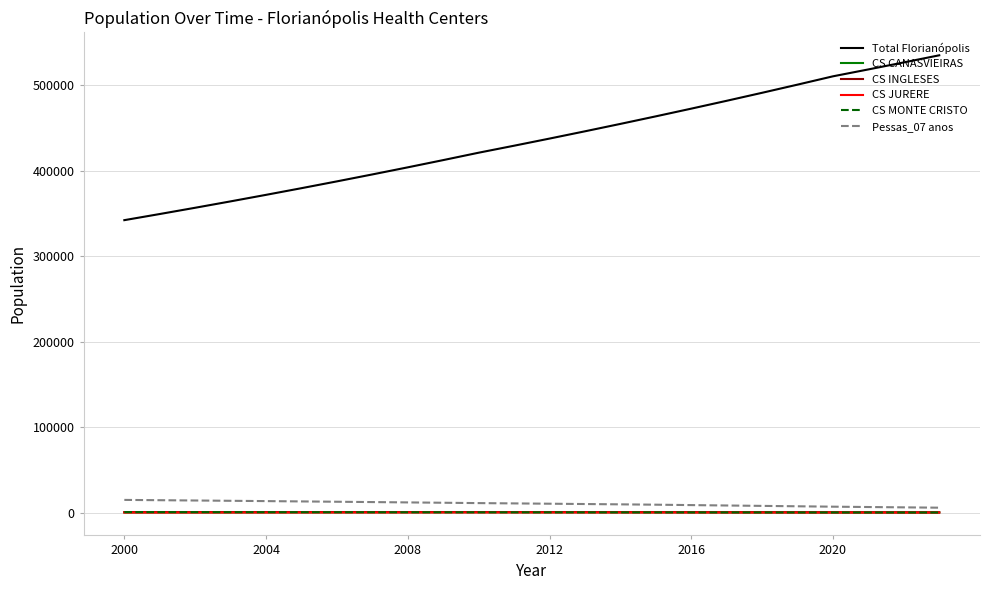

True or false: CS MONTE CRISTO and Total Florianópolis cross at least once.

False